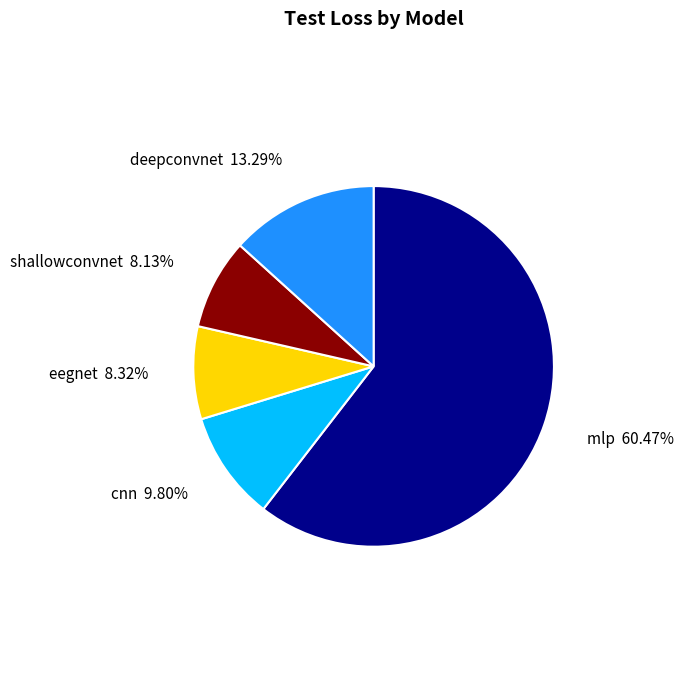

What is the total percentage of shallowconvnet and mlp?

68.6%